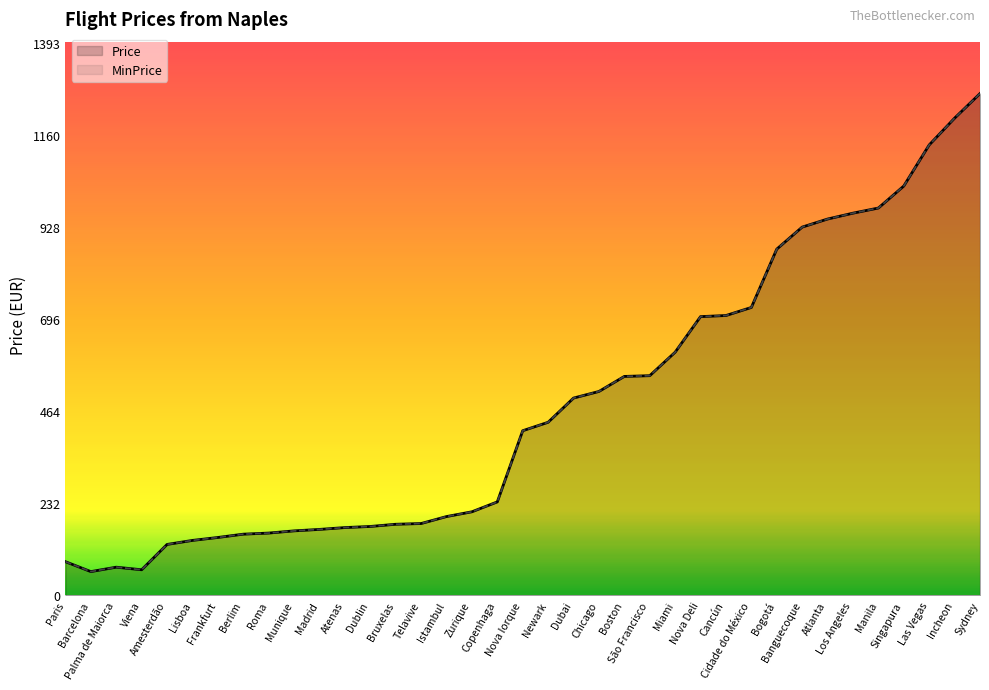

How many interior local valleys does the Price series have?

2